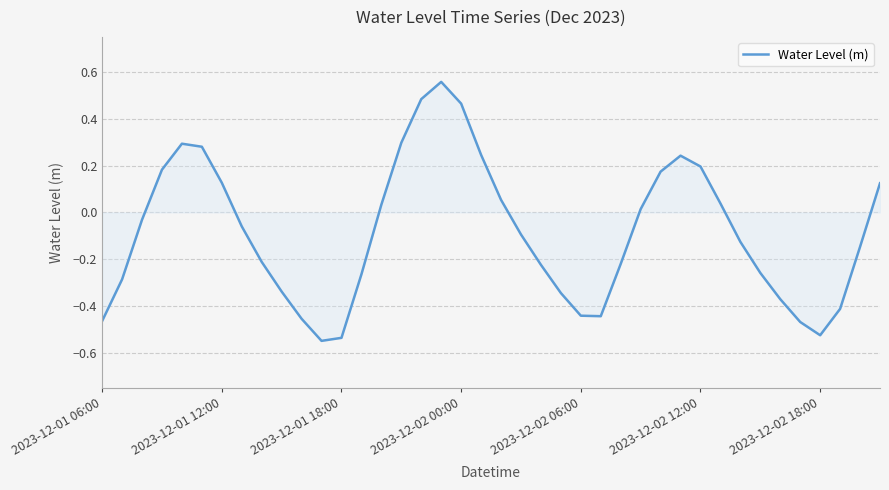

Does the chart display data point markers on the line(s)?

No